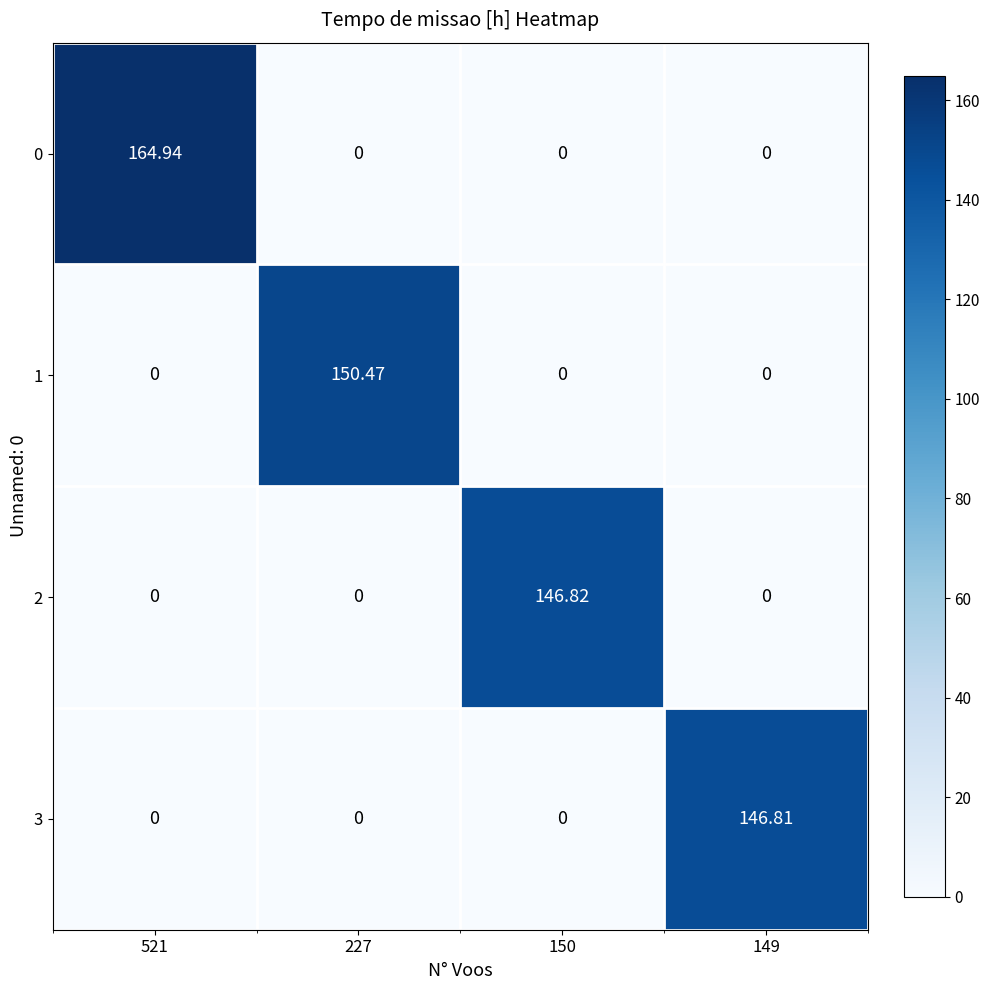

Is the value of 2 at 150 greater than the value of 0 at 150?

Yes